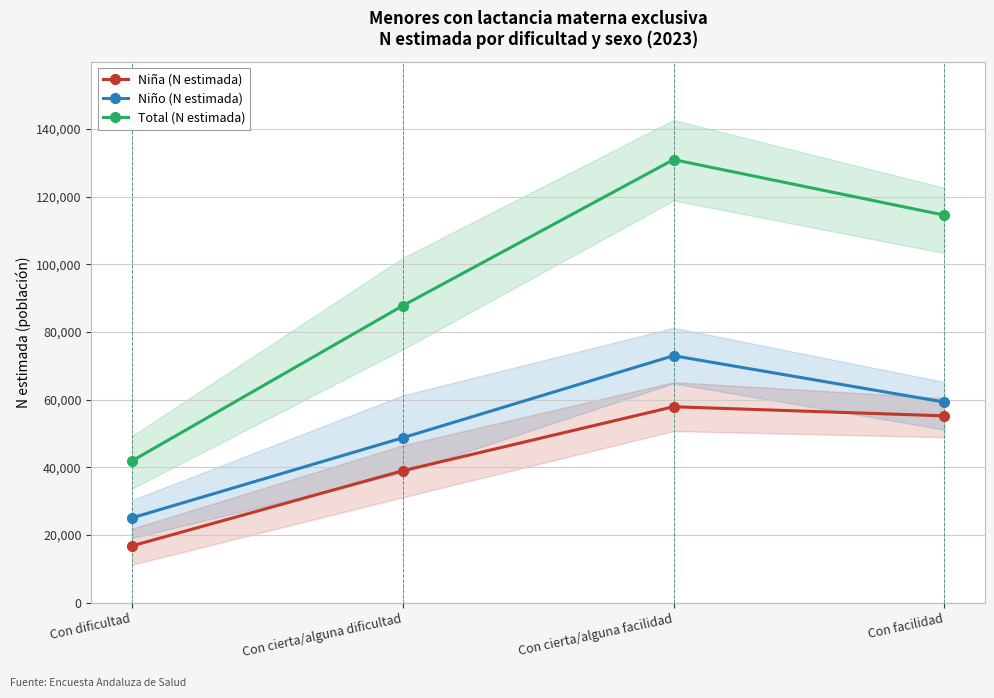

Reading right to left, what are all the values shown in this chart?

Niña (N estimada): 55237	57930	39018	16826
Niño (N estimada): 59295	73009	48761	25095
Total (N estimada): 114531	130939	87780	41921